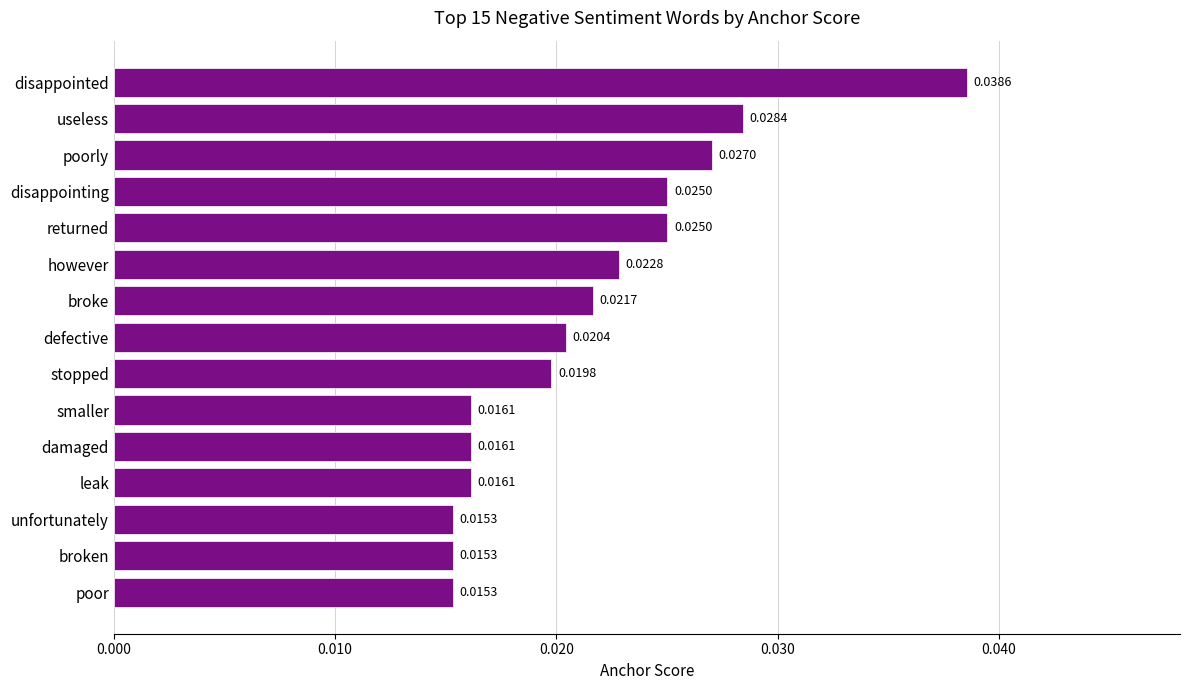

Which category has the highest value across all series?

disappointed